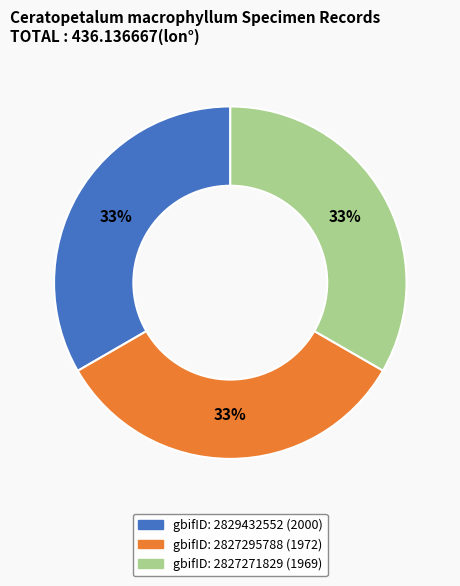

Does any single category account for the majority?

No